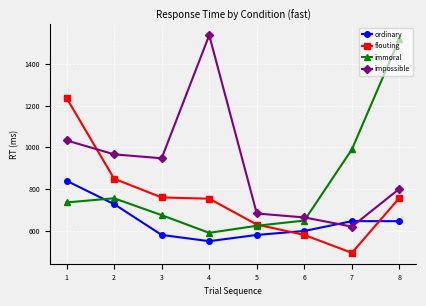

Is the value of flouting at 4 greater than the value of ordinary at 2?

Yes